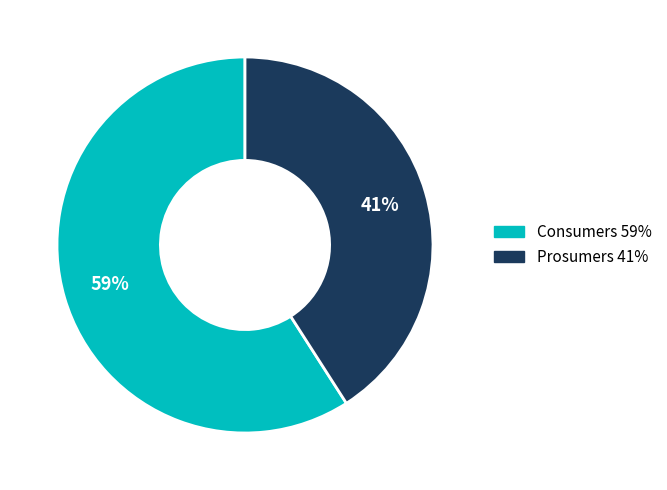

To the nearest percent, what is the combined percentage of Prosumers and Consumers?

100%